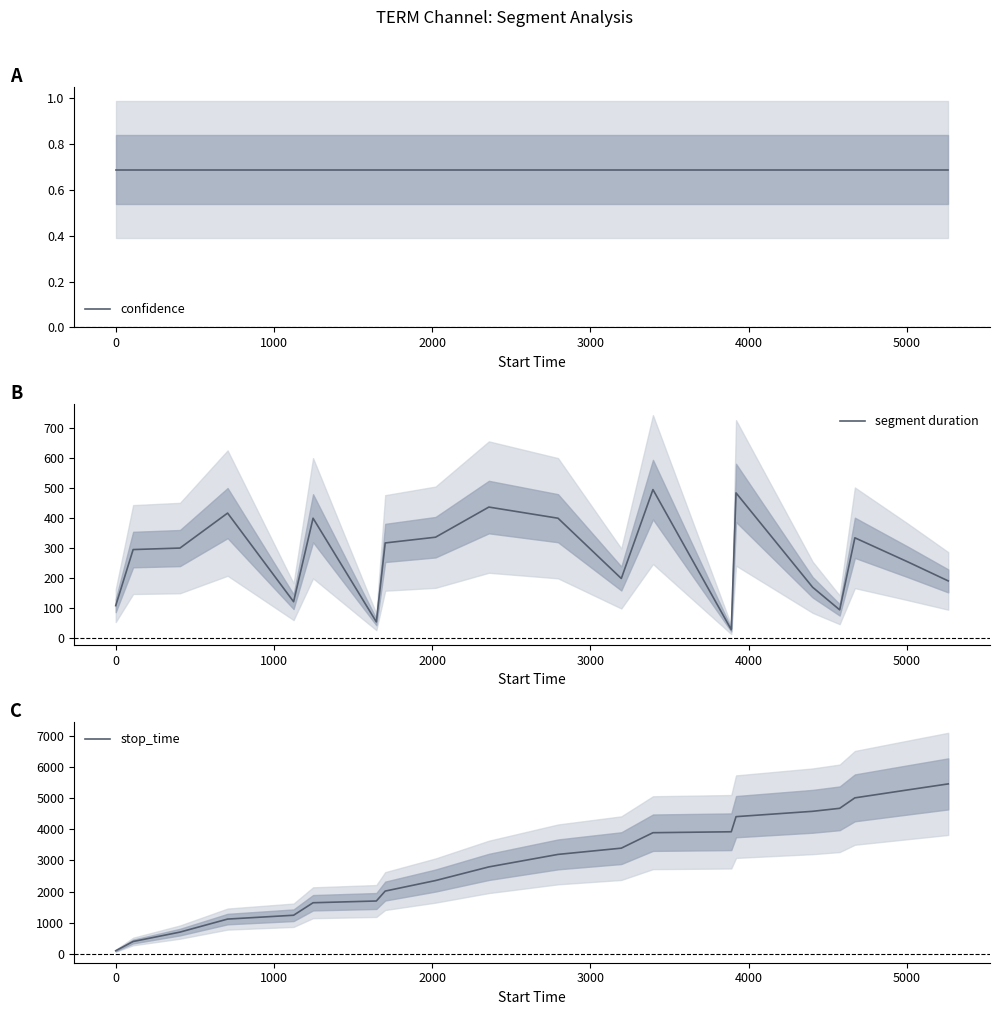

What are all the series names shown in the legend?

confidence, segment duration, stop_time